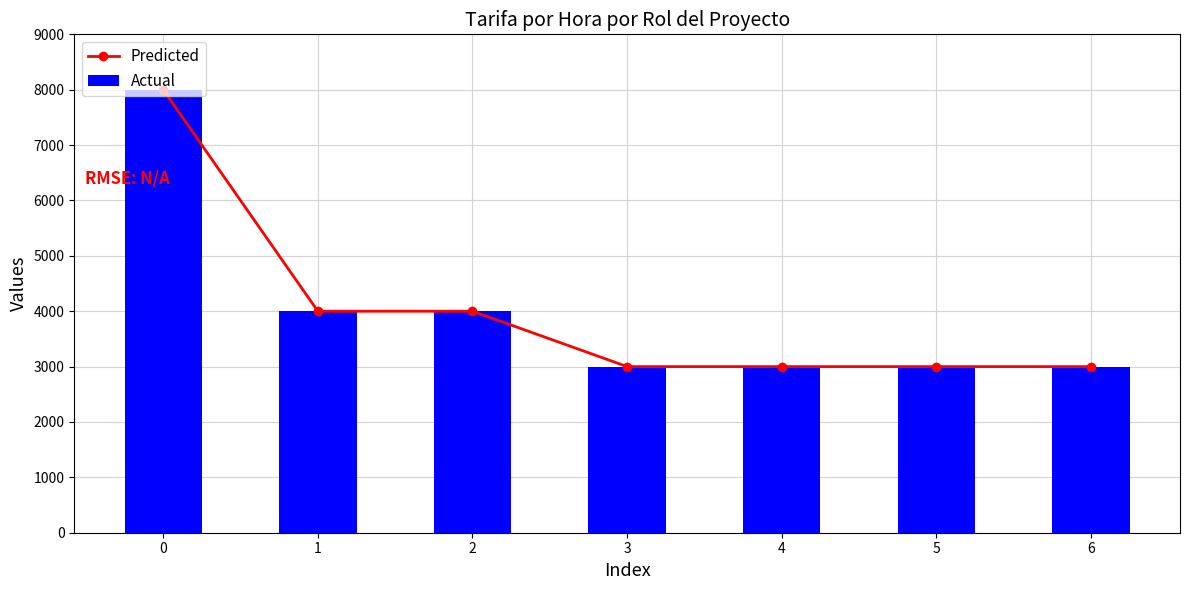

Rank the series by their maximum value, from lowest to highest.

Predicted, Actual